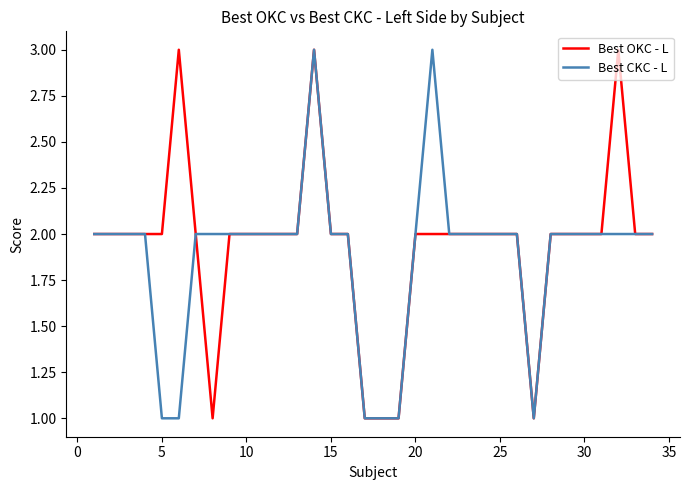

What are all the series names shown in the legend?

Best OKC - L, Best CKC - L